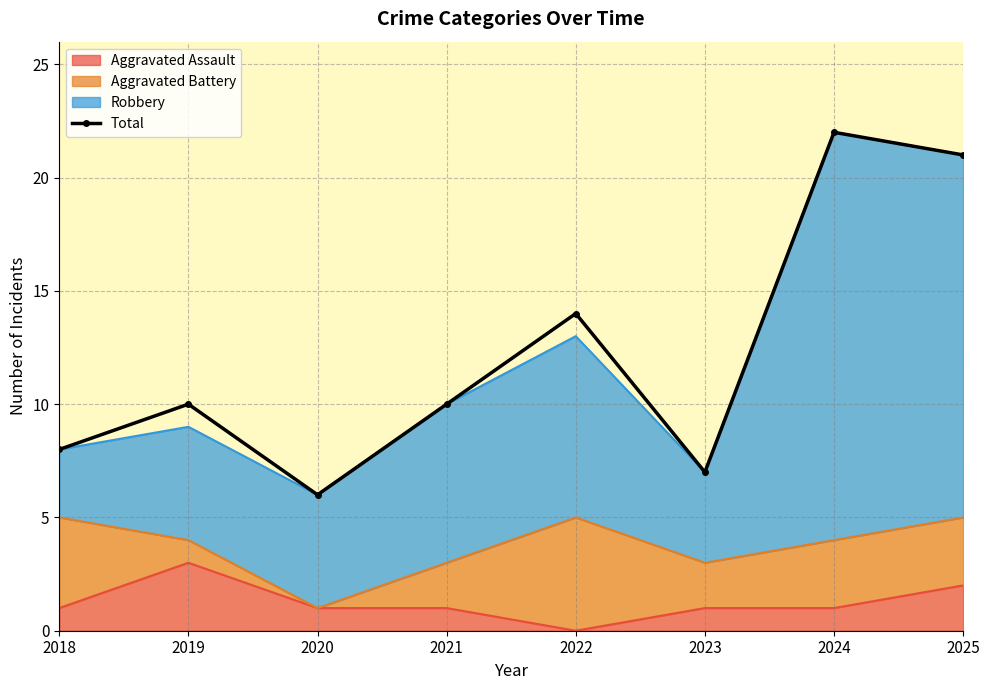

What is the difference between the highest and lowest values at 2019?

7